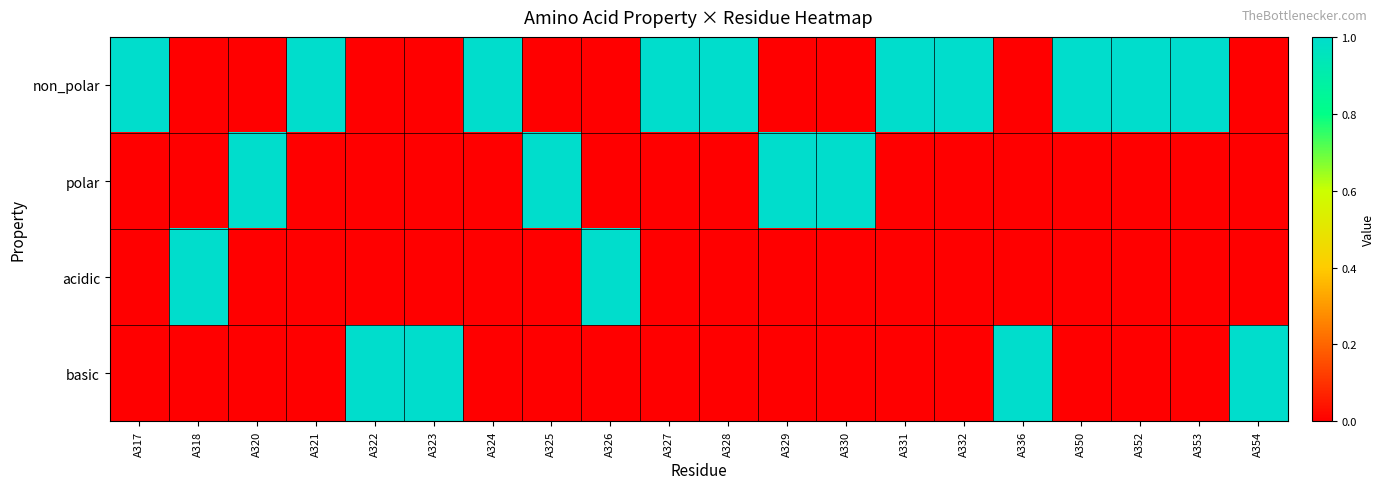

At which category is the sum across all series the highest?

A317